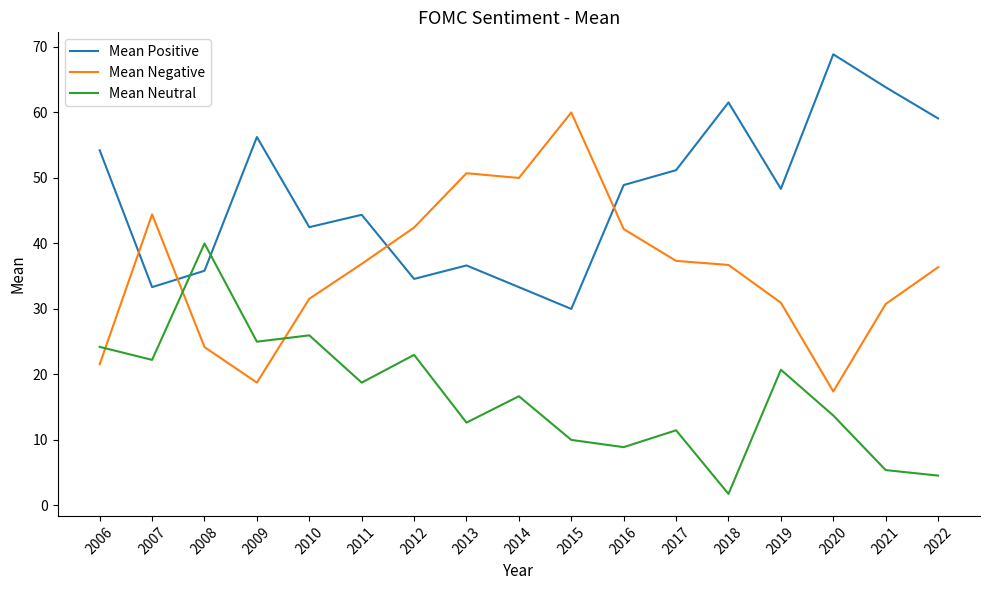

List the series in order of their overall mean, highest first.

Mean Positive, Mean Negative, Mean Neutral